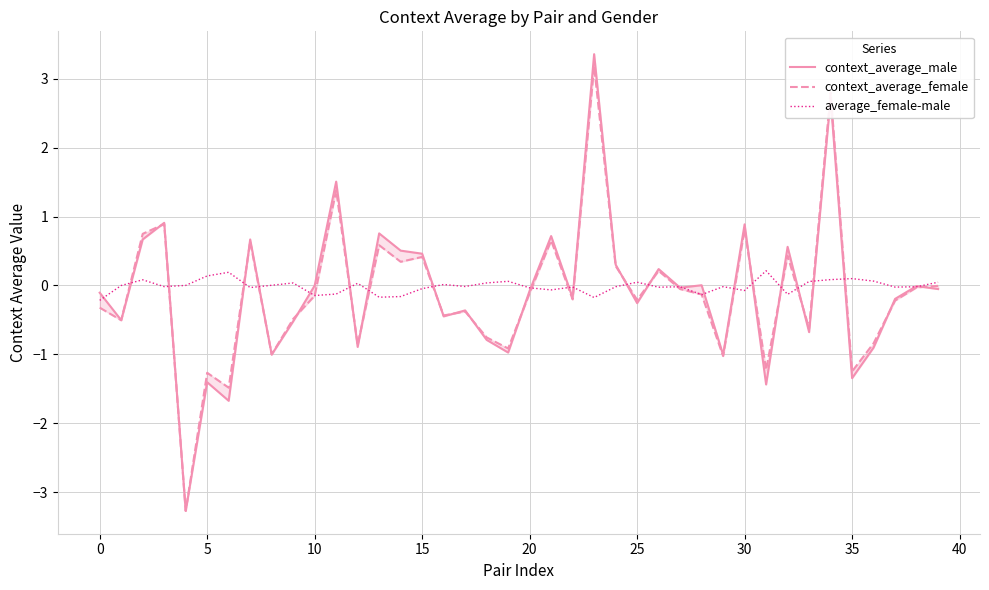

Rank the series at 35 from lowest to highest value.

context_average_male, context_average_female, average_female-male